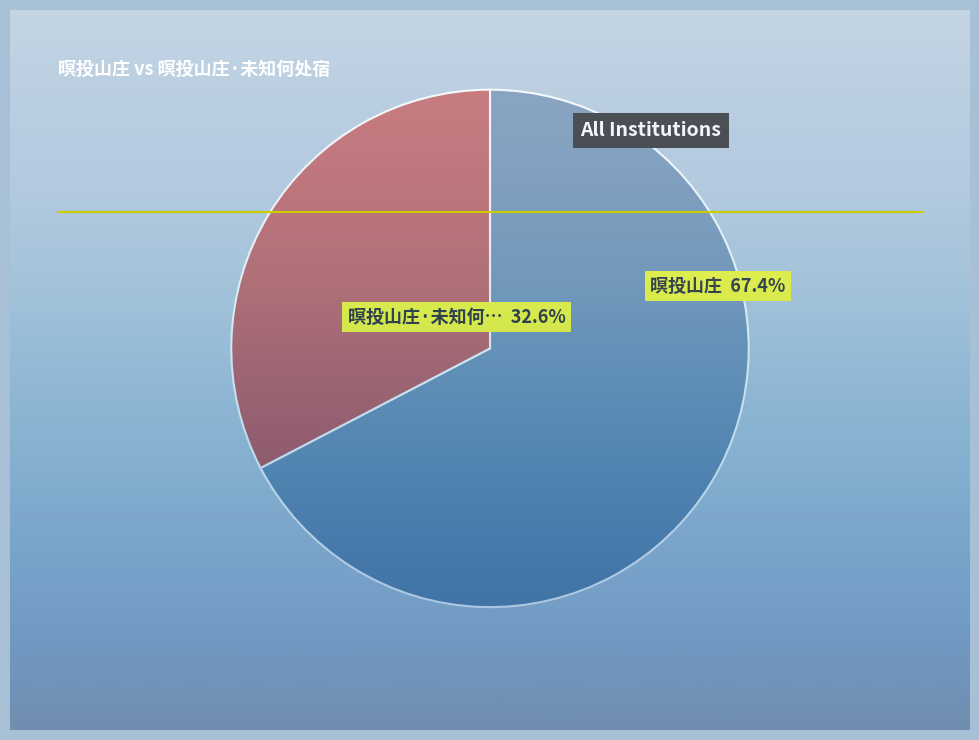

To the nearest percent, what is the difference between the largest and smallest slice percentages?

35%